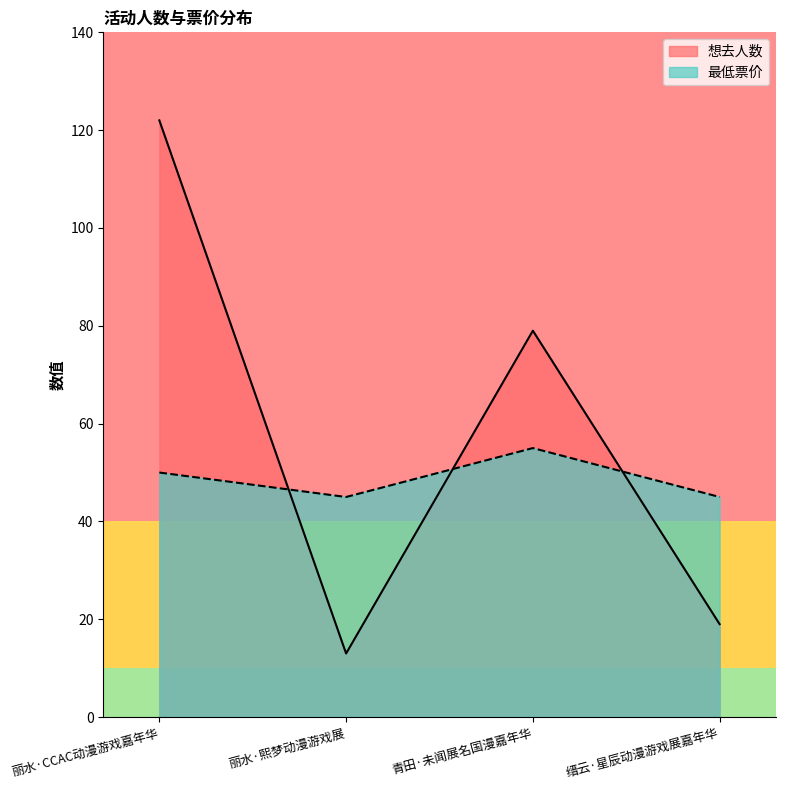

Where do 最低票价 and 想去人数 first cross each other?

丽水·CCAC动漫游戏嘉年华 and 丽水·熙梦动漫游戏展